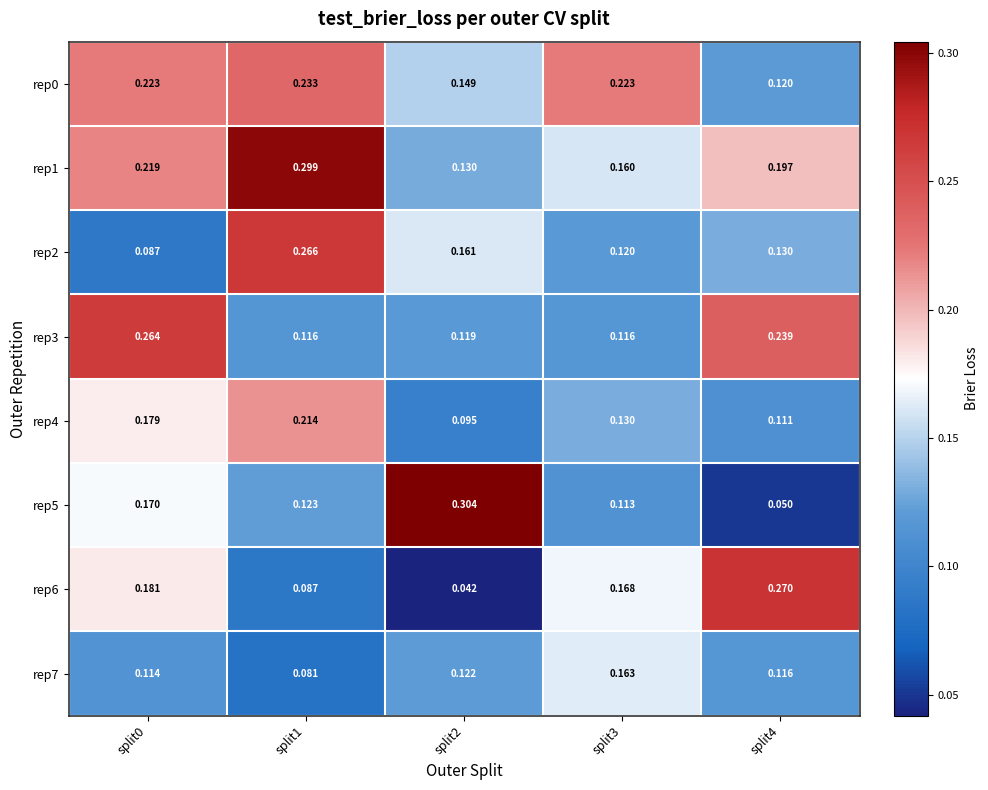

Which series has the largest range (max minus min)?

rep5